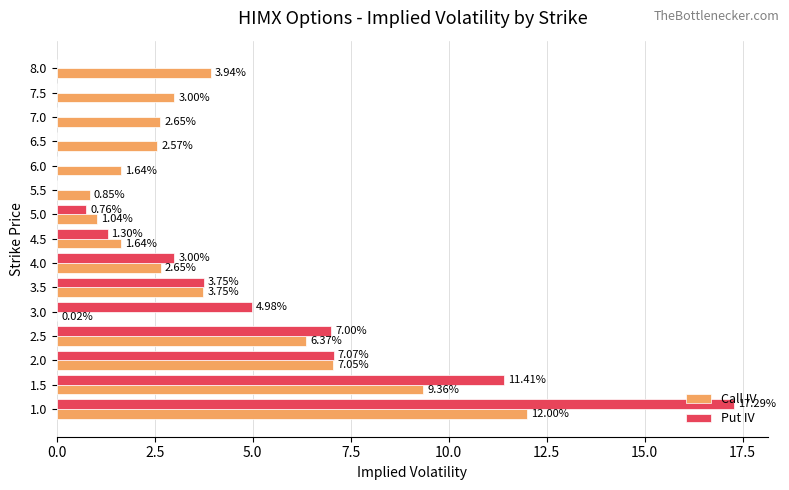

What is the sum of all Call IV values?

58.5